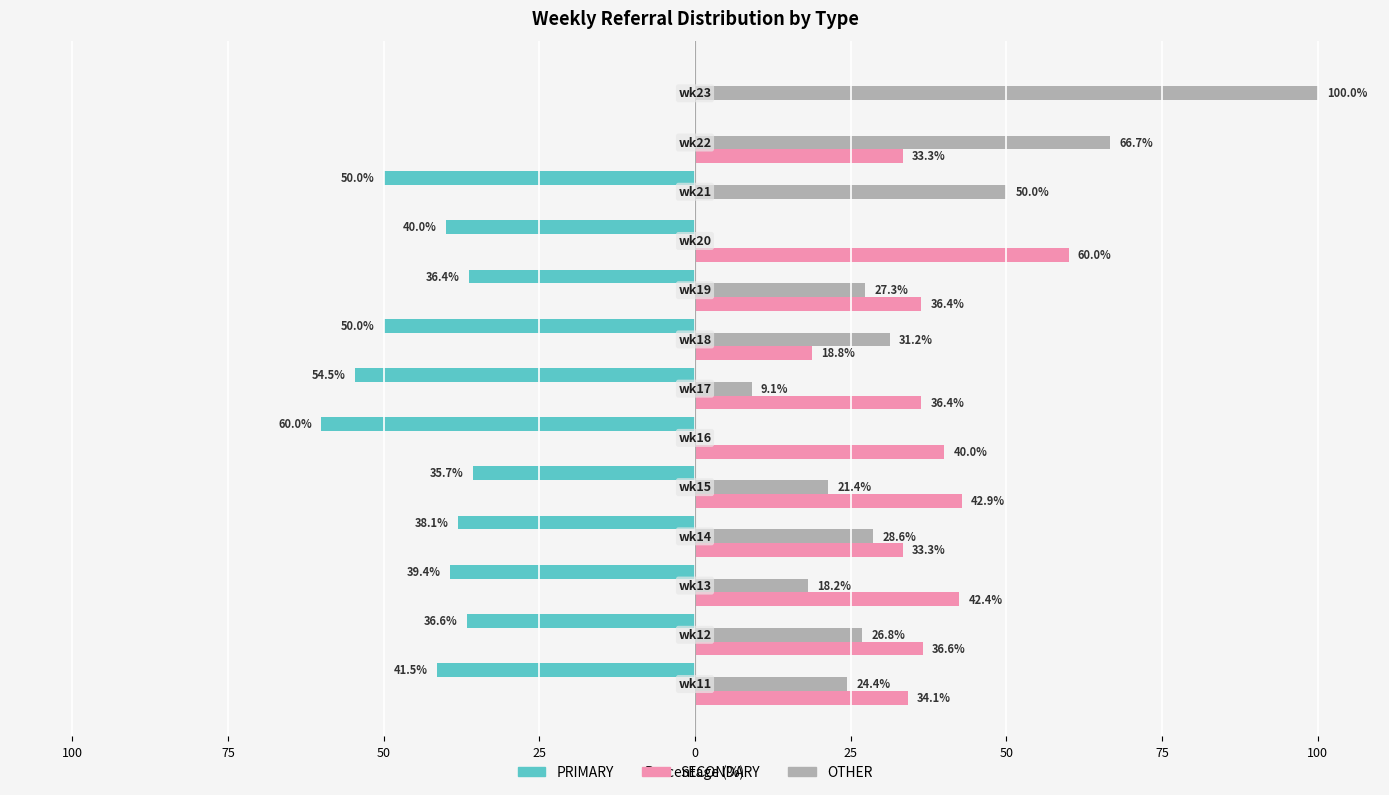

What is the minimum value shown in the chart?

-60.0